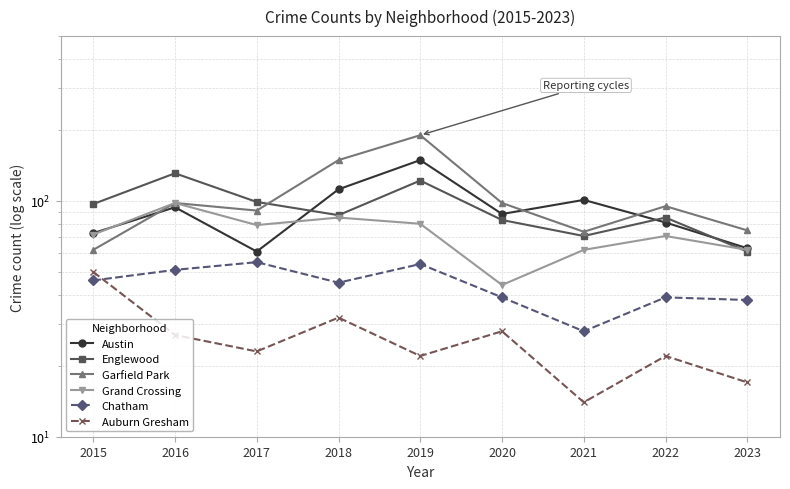

Is it true that Chatham equals 38 at 2023?

True